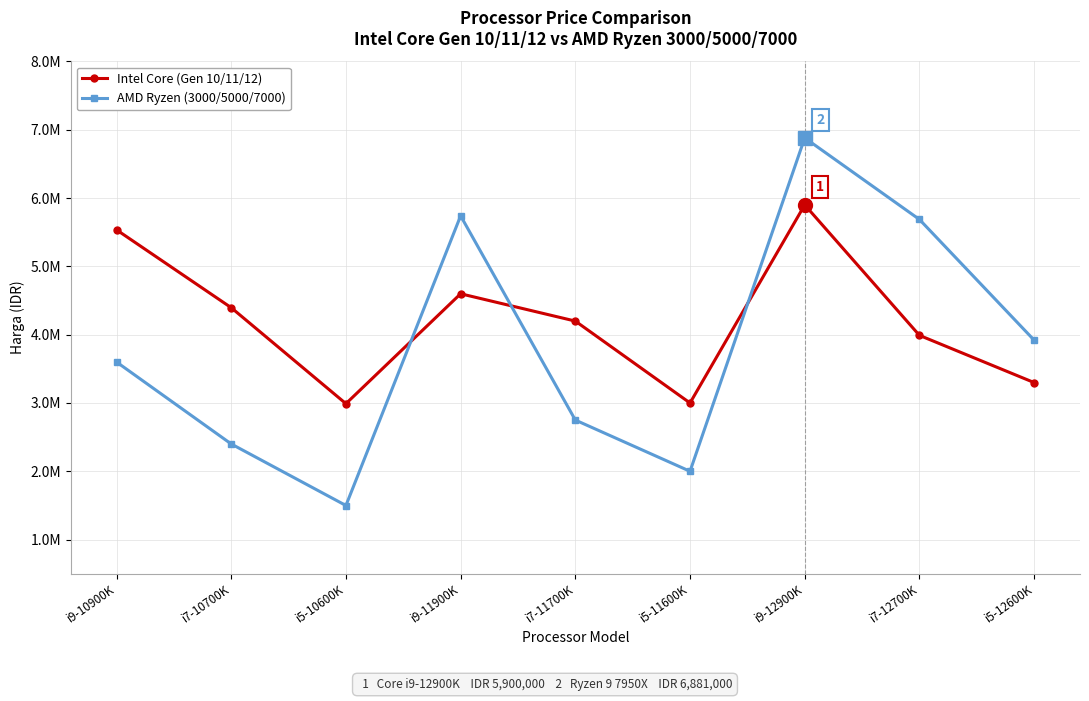

At i9-11900K, list the series in order from smallest to largest.

Intel Core (Gen 10/11/12), AMD Ryzen (3000/5000/7000)